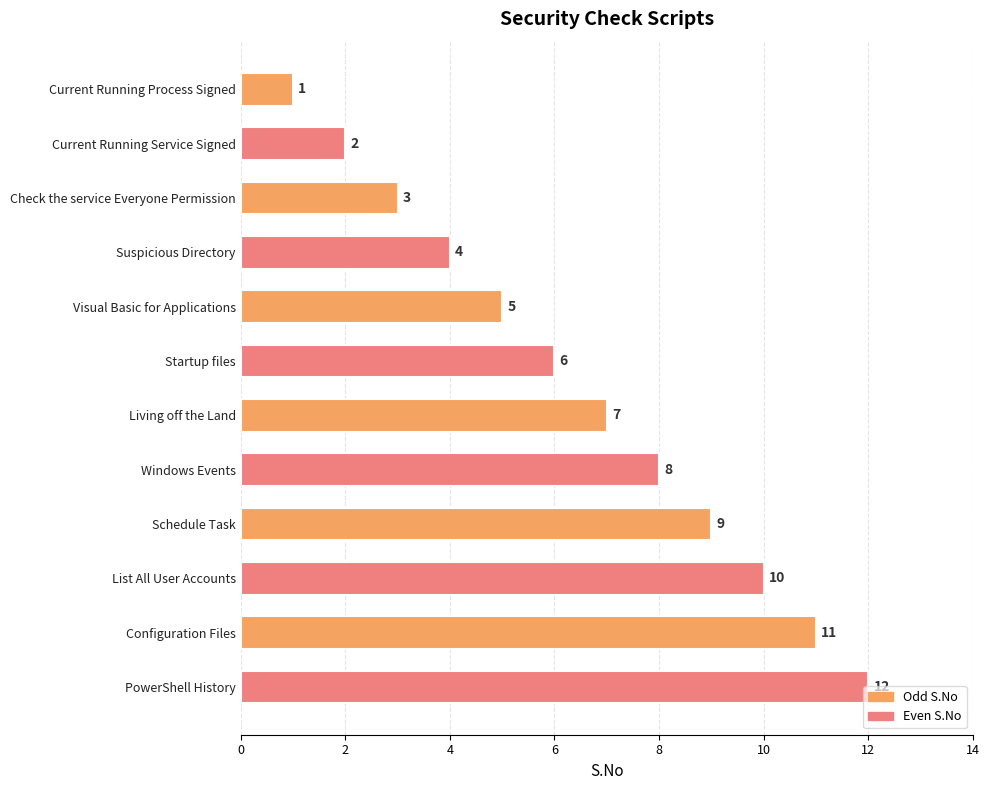

What position from the bottom is Visual Basic for Applications?

8